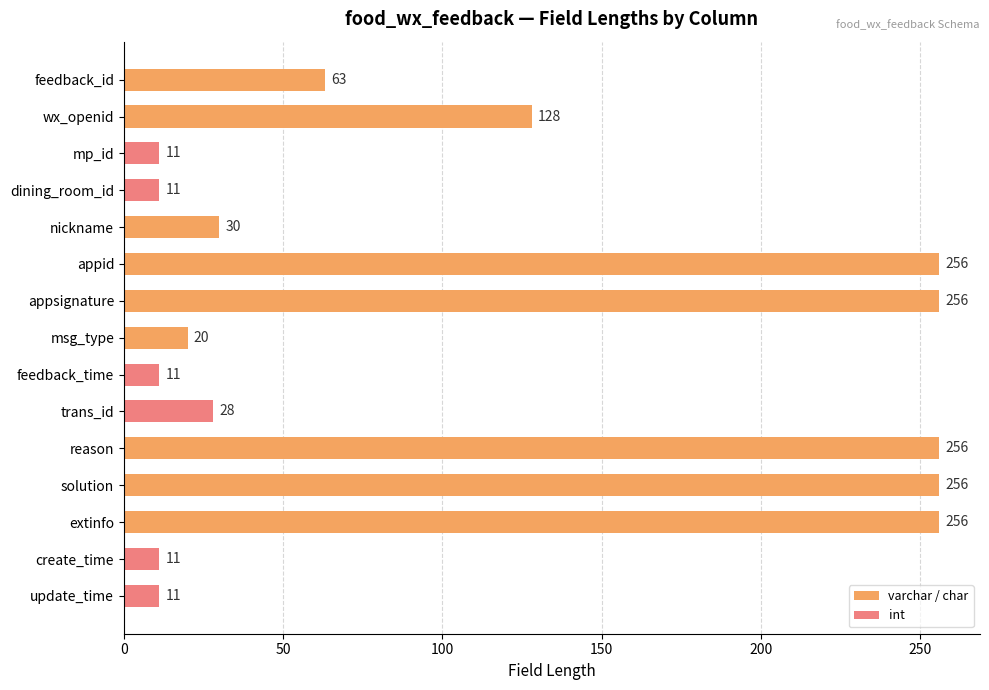

How many data points does each series have?

15